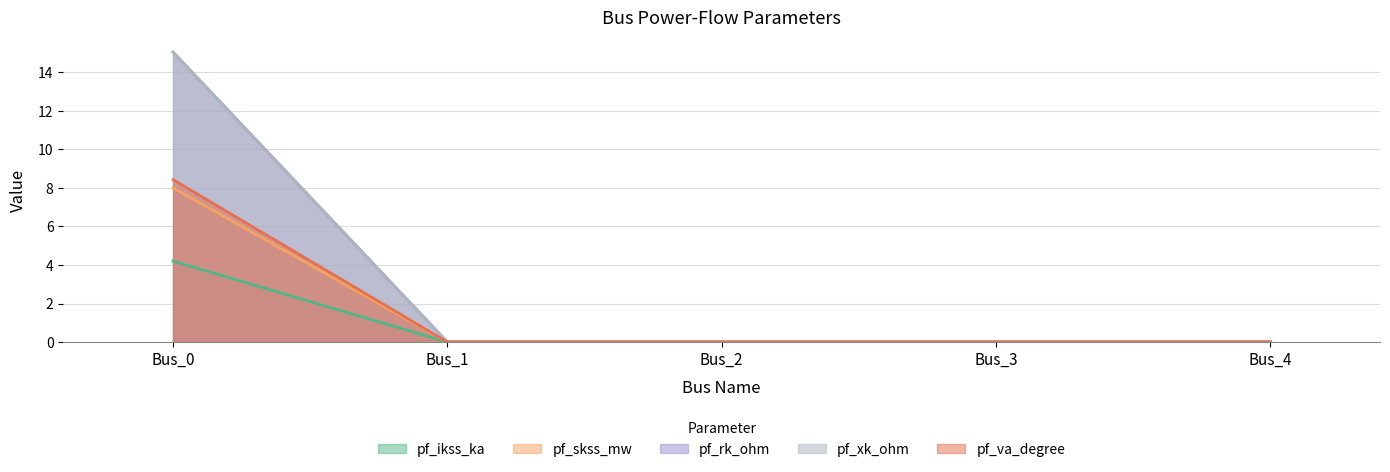

The pf_va_degree series shows 0.0 at Bus_2. True or false?

True